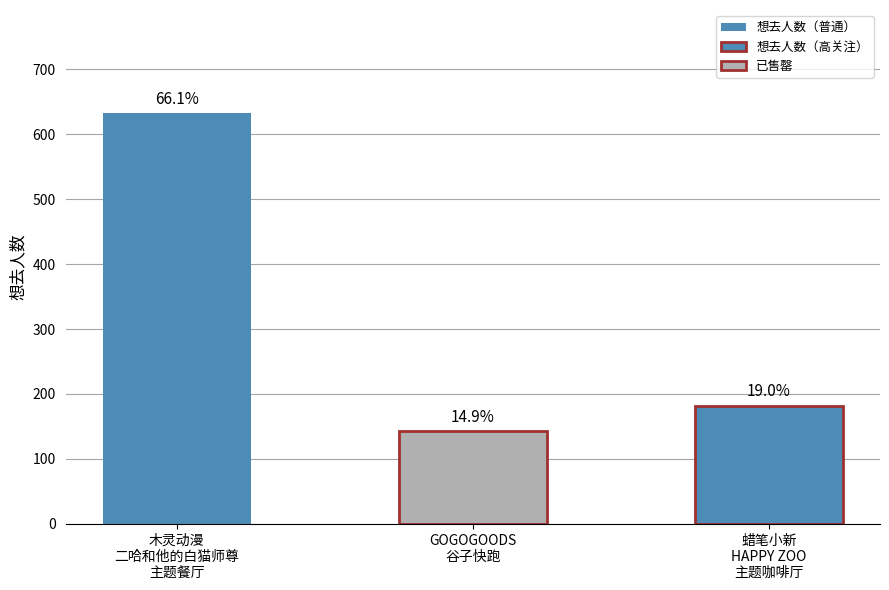

Approximately how many times larger is the value at 杭州·GOGOGOODS谷子快跑（免费入场） compared to 杭州·木灵动漫 二哈和他的白猫师尊主题餐厅?

0.2